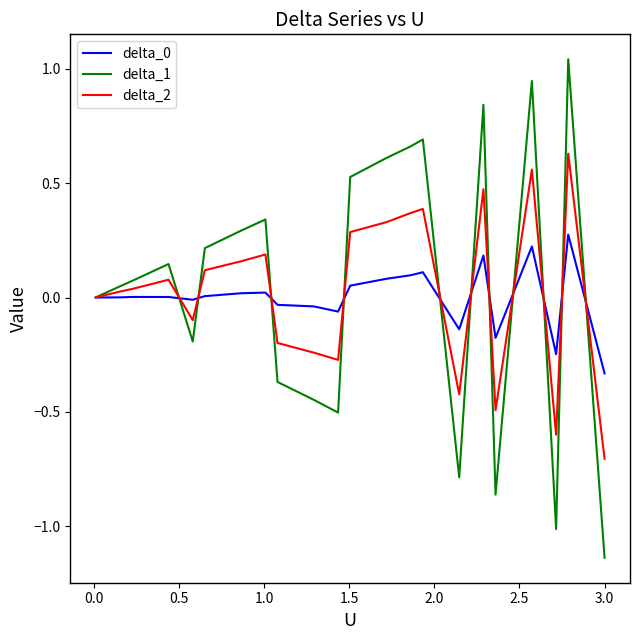

True or false: delta_2 has more than 0 interior local peaks.

True